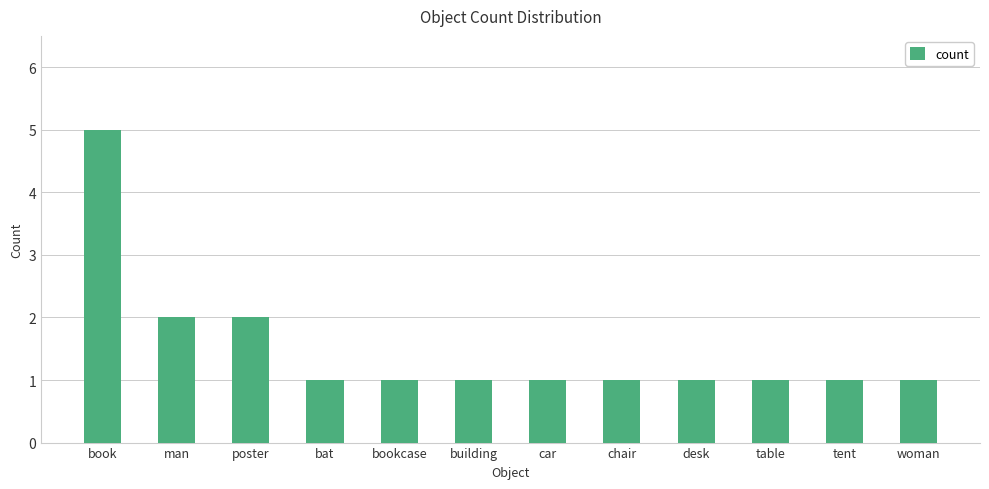

Reading left to right, list all the values displayed in this chart.

5	2	2	1	1	1	1	1	1	1	1	1